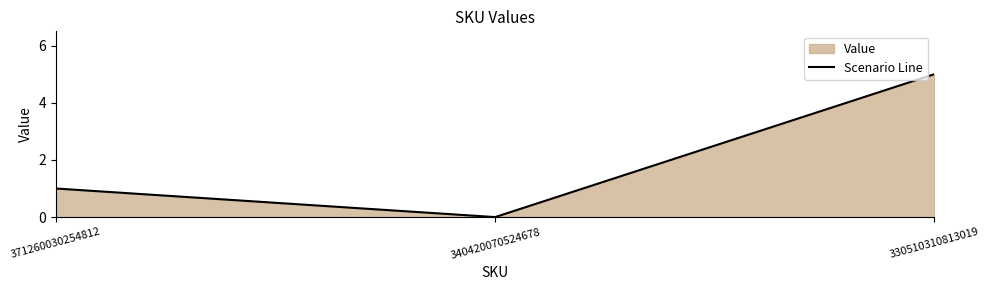

How many lines are shown in the chart?

1